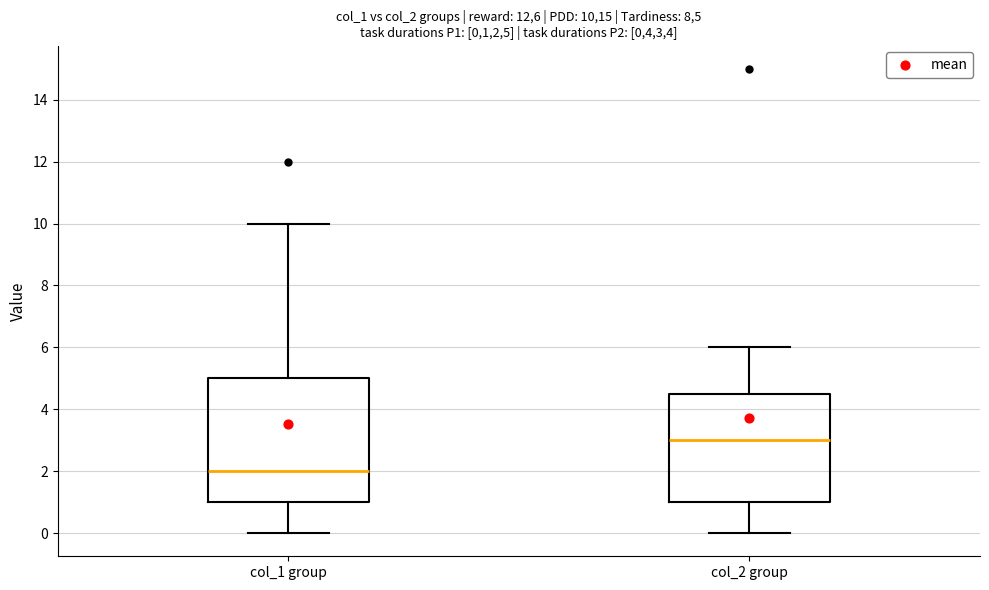

Which box's median line is the highest?

col_2 group